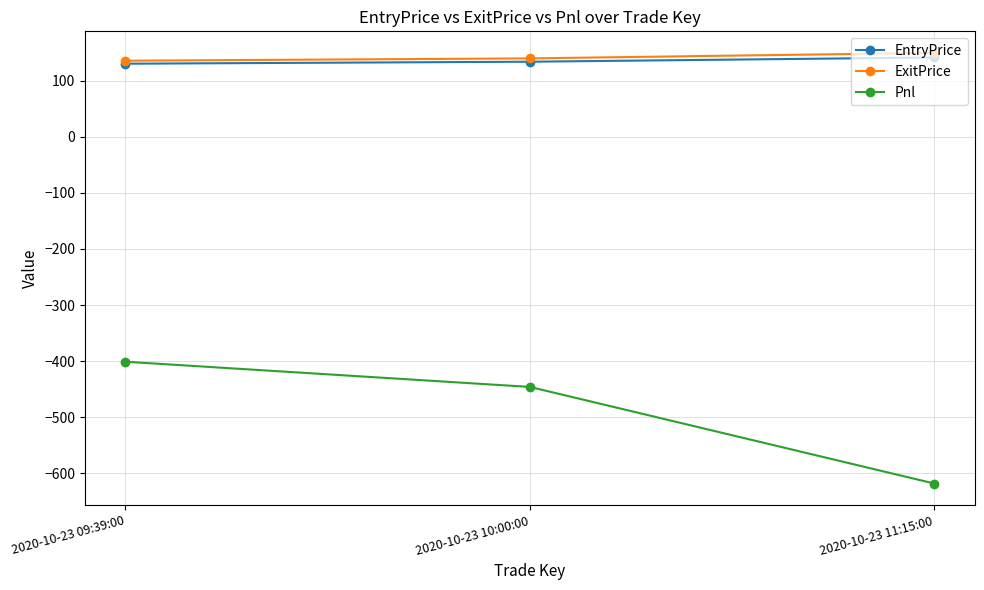

What is the label of the 1st point from the left?

2020-10-23 09:39:00